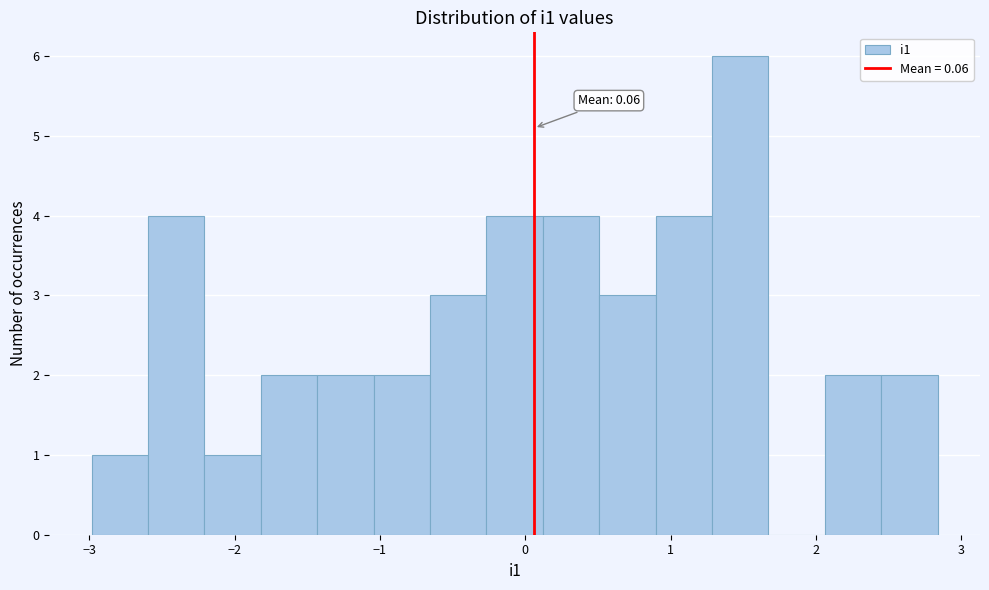

Read against the x-axis, roughly where is the centre of the tallest bar?

1.5